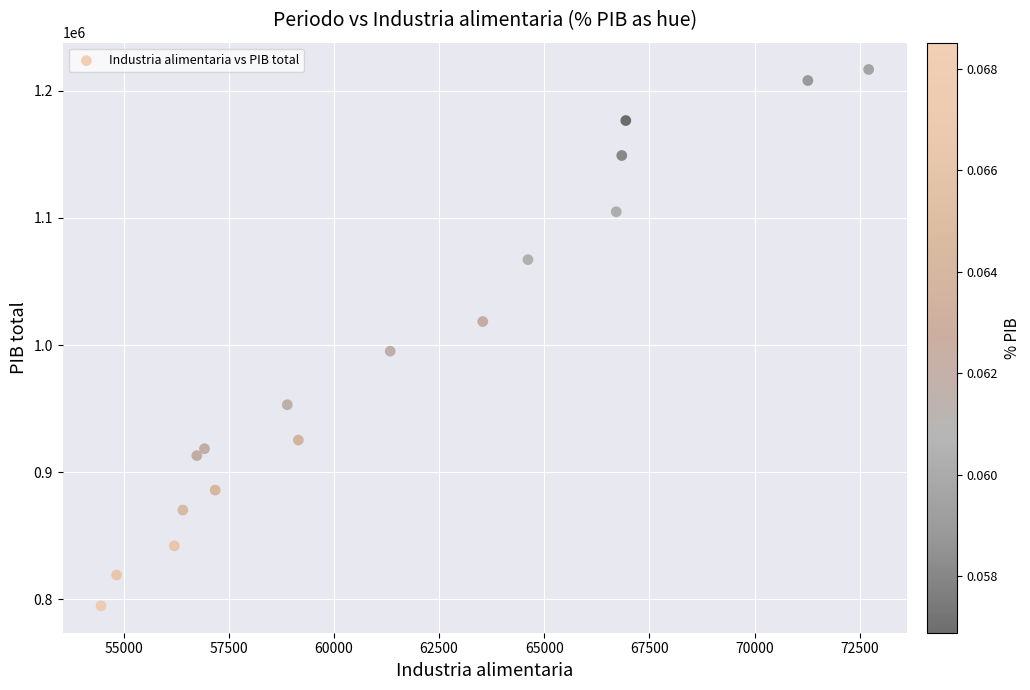

What is the range of X values (max minus min)?

18247.4